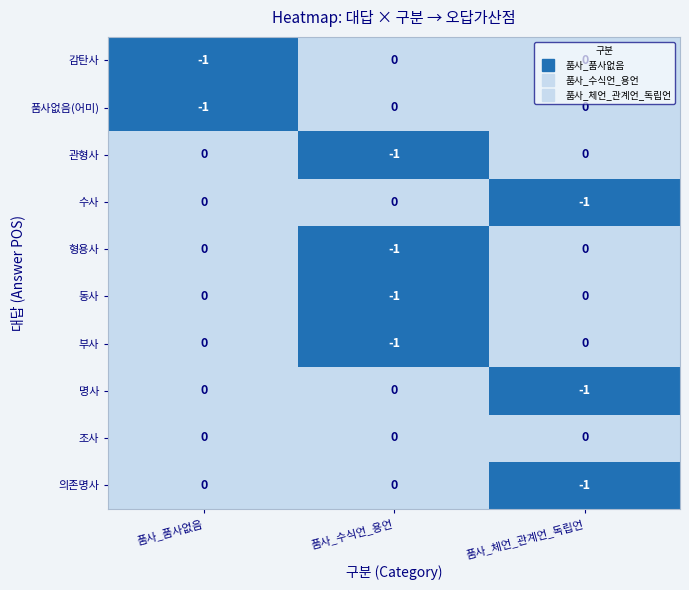

Which series has the largest total across all categories?

조사